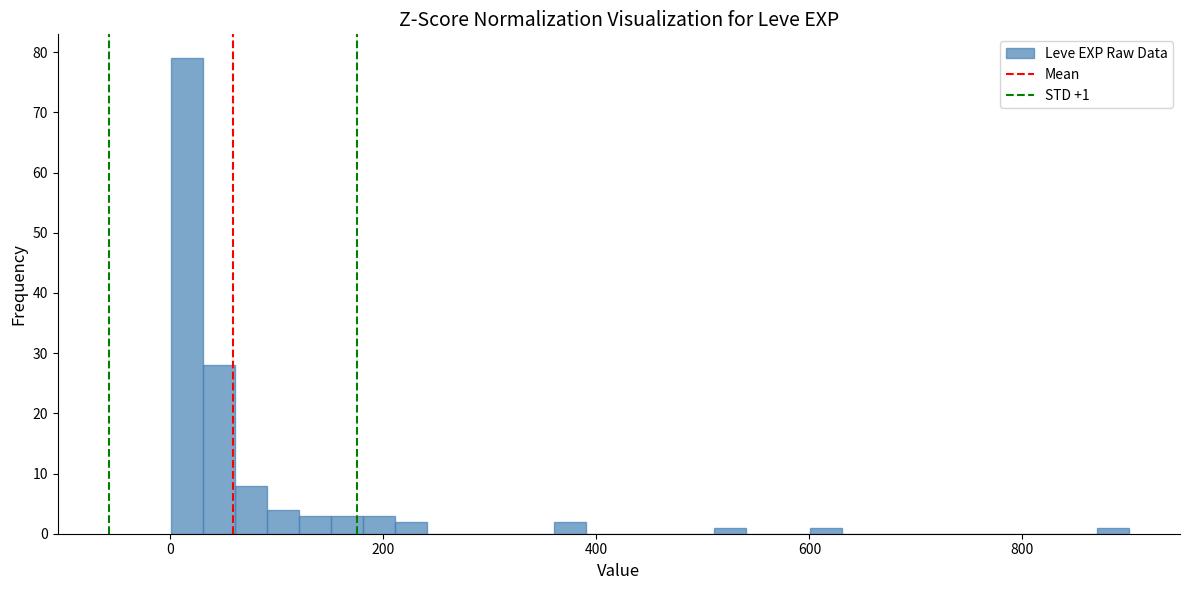

Read against the x-axis, roughly where is the centre of the tallest bar?

20